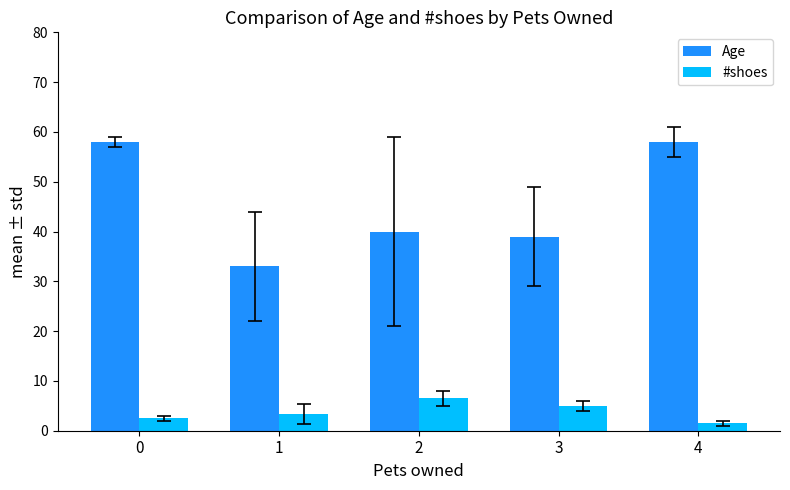

Where does the #shoes series first go above 3?

1